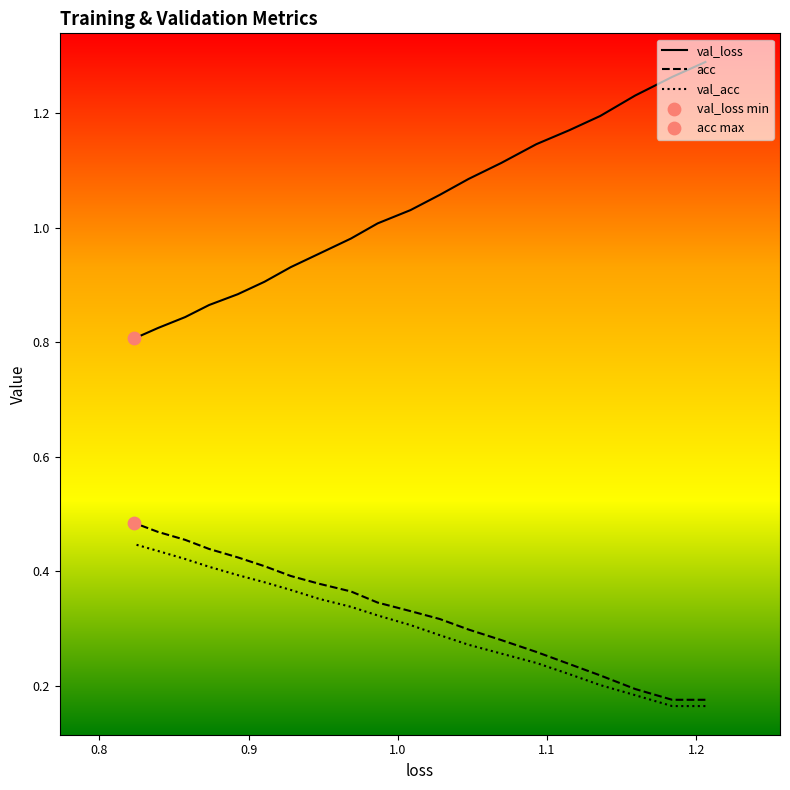

Which series has the widest spread of Y values?

val_loss